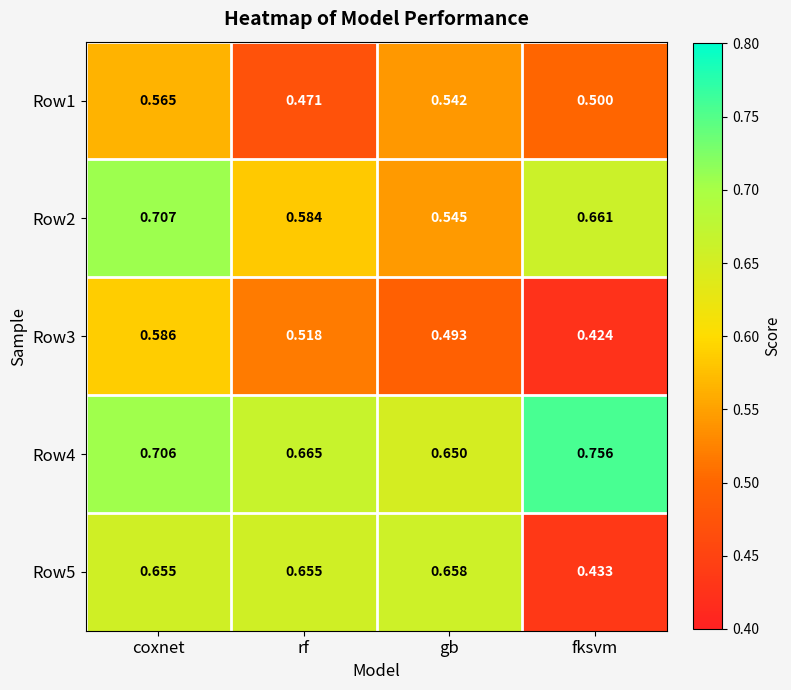

Where is Row1 nearest to the value 0?

rf